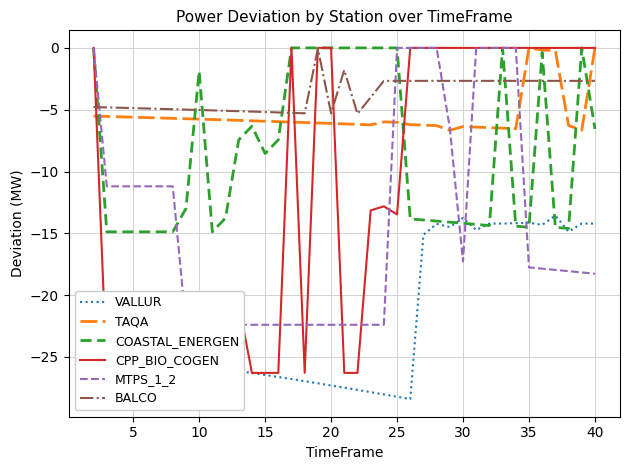

Reading left to right, transcribe all the data shown in this chart.

VALLUR: -24.5	-24.6	-24.8	-24.9	-25.1	-25.2	-25.4	-25.5	-25.7	-25.8	-26.0	-26.1	-26.3	-26.5	-26.6	-26.8	-27.0	-27.1	-27.3	-27.5	-27.7	-27.8	-28.0	-28.2	-28.4	-15.1	-14.2	-14.5	-13.8	-14.7	-14.2	-14.2	-14.2	-14.1	-14.3	-13.6	-14.9	-14.2	-14.2
TAQA: -5.5	-5.5	-5.6	-5.6	-5.6	-5.7	-5.7	-5.7	-5.8	-5.8	-5.8	-5.9	-5.9	-5.9	-6.0	-6.0	-6.0	-6.1	-6.1	-6.2	-6.2	-6.2	-6.0	-6.0	-6.2	-6.2	-6.3	-6.7	-6.4	-6.4	-6.5	-6.5	-6.5	0.0	-0.2	-0.2	-6.3	-6.7	0.0
COASTAL_ENERGEN: 0.0	-14.9	-14.9	-14.9	-14.9	-14.9	-14.9	-13.0	-1.9	-14.9	-13.8	-7.4	-6.3	-8.5	-7.4	0.0	0.0	0.0	0.0	0.0	0.0	0.0	0.0	0.0	-13.8	-13.9	-14.0	-14.1	-14.2	-14.3	-14.4	0.0	-14.4	-14.5	-0.4	-14.5	-14.6	0.0	-6.6
CPP_BIO_COGEN: 0.0	-26.3	-26.3	-26.3	-26.3	-26.3	-26.3	-26.3	-26.3	-26.3	-26.3	-20.7	-26.3	-26.3	-26.3	0.0	-26.3	0.0	0.0	-26.3	-26.3	-13.1	-12.8	-13.5	0.0	0.0	0.0	0.0	0.0	0.0	0.0	0.0	0.0	0.0	0.0	0.0	0.0	0.0	0.0
MTPS_1_2: 0.0	-11.2	-11.2	-11.2	-11.2	-11.2	-11.2	-22.4	-22.4	-22.4	-22.4	-22.4	-22.4	-22.4	-22.4	-22.4	-22.4	-22.4	-22.4	-22.4	-22.4	-22.4	-22.4	0.0	0.0	0.0	0.0	-6.5	-17.3	0.0	0.0	0.0	0.0	-17.8	-17.9	-18.0	-18.1	-18.2	-18.3
BALCO: -4.8	-4.8	-4.8	-4.9	-4.9	-4.9	-5.0	-5.0	-5.0	-5.1	-5.1	-5.1	-5.2	-5.2	-5.2	-5.3	-5.3	-0.0	-5.3	-1.8	-5.3	-4.0	-2.7	-2.7	-2.7	-2.7	-2.7	-2.7	-2.7	-2.7	-2.7	-2.7	-2.7	-2.7	-2.7	-2.7	-2.7	-2.7	-2.7